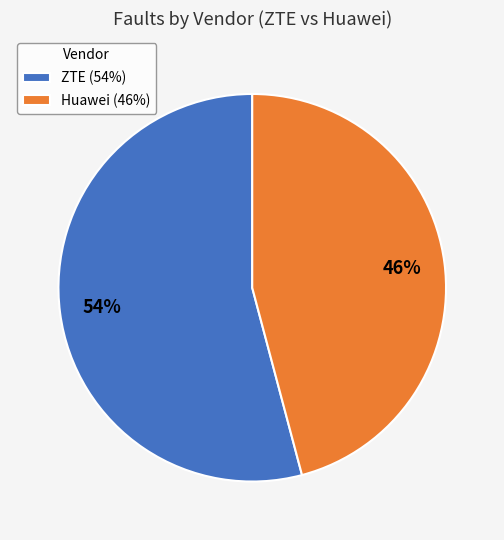

To the nearest percent, what is the difference between the ZTE and Huawei slice percentages?

8%